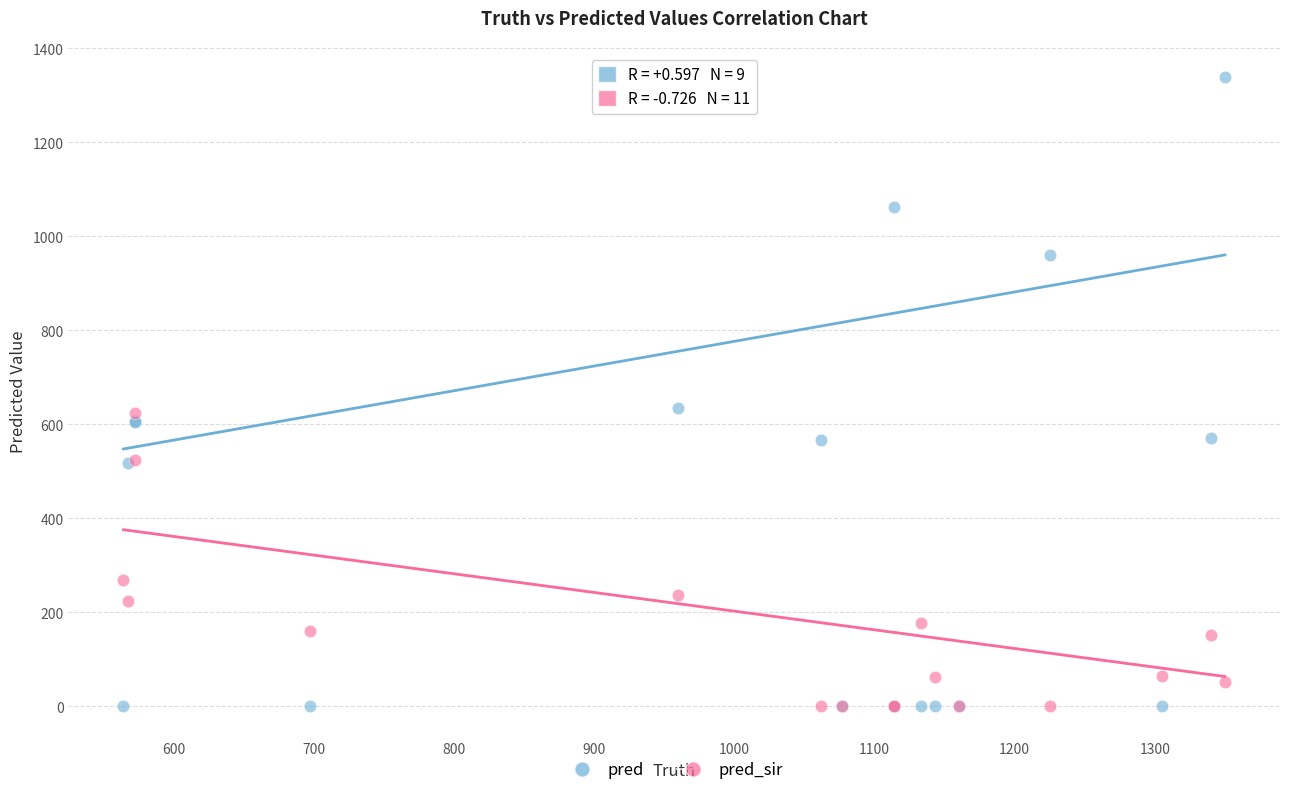

In the pred_sir series, what Y value is closest to 312?

268.0